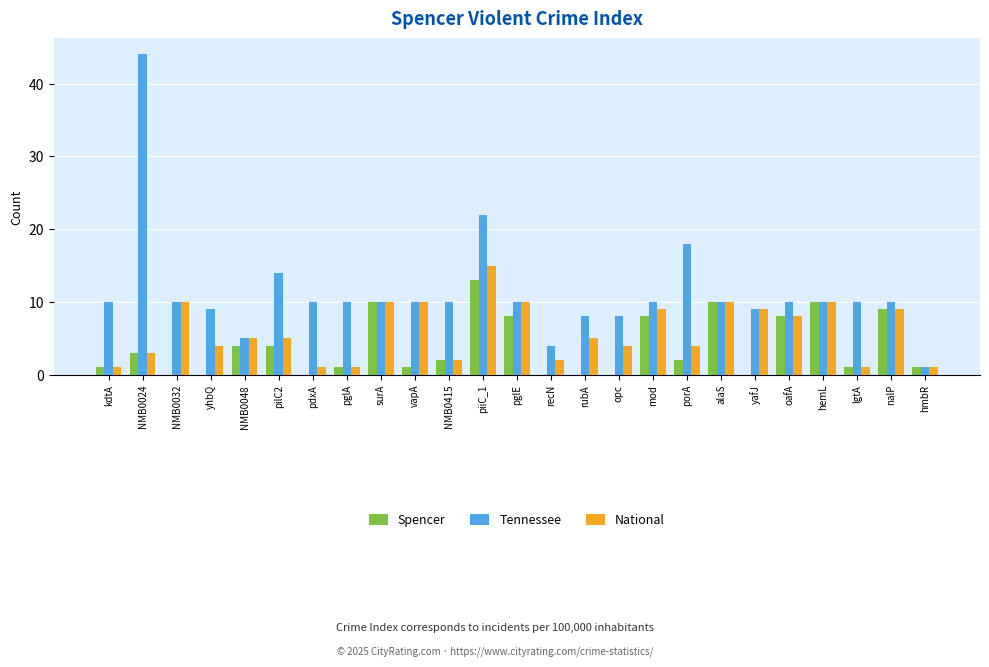

Is the value of Spencer at surA greater than the value of National at nalP?

Yes